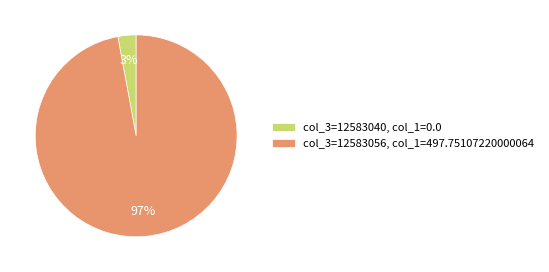

Rank the categories by value from lowest to highest.

col_3=12583040, col_1=0.0, col_3=12583056, col_1=497.75107220000064